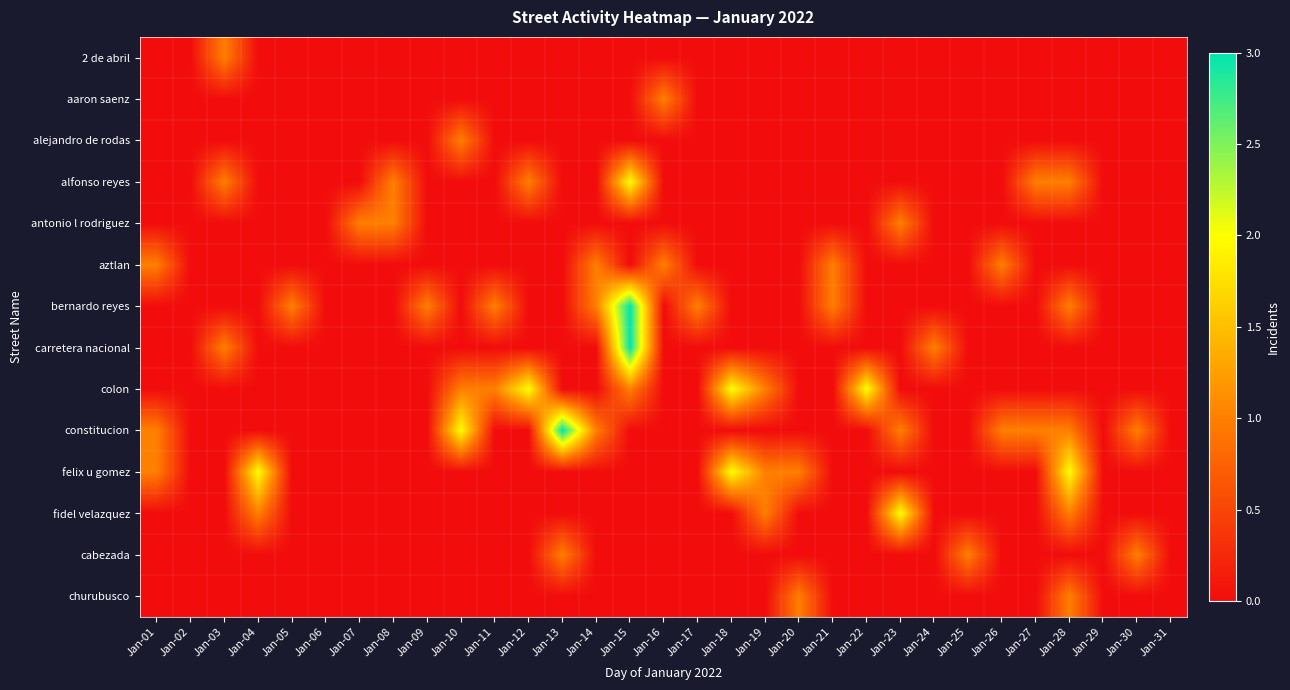

At Jan-17, list the series in order from smallest to largest.

2 de abril, aaron saenz, alejandro de rodas, alfonso reyes, antonio l rodriguez, aztlan, carretera nacional, colon, constitucion, felix u gomez, fidel velazquez, cabezada, churubusco, bernardo reyes